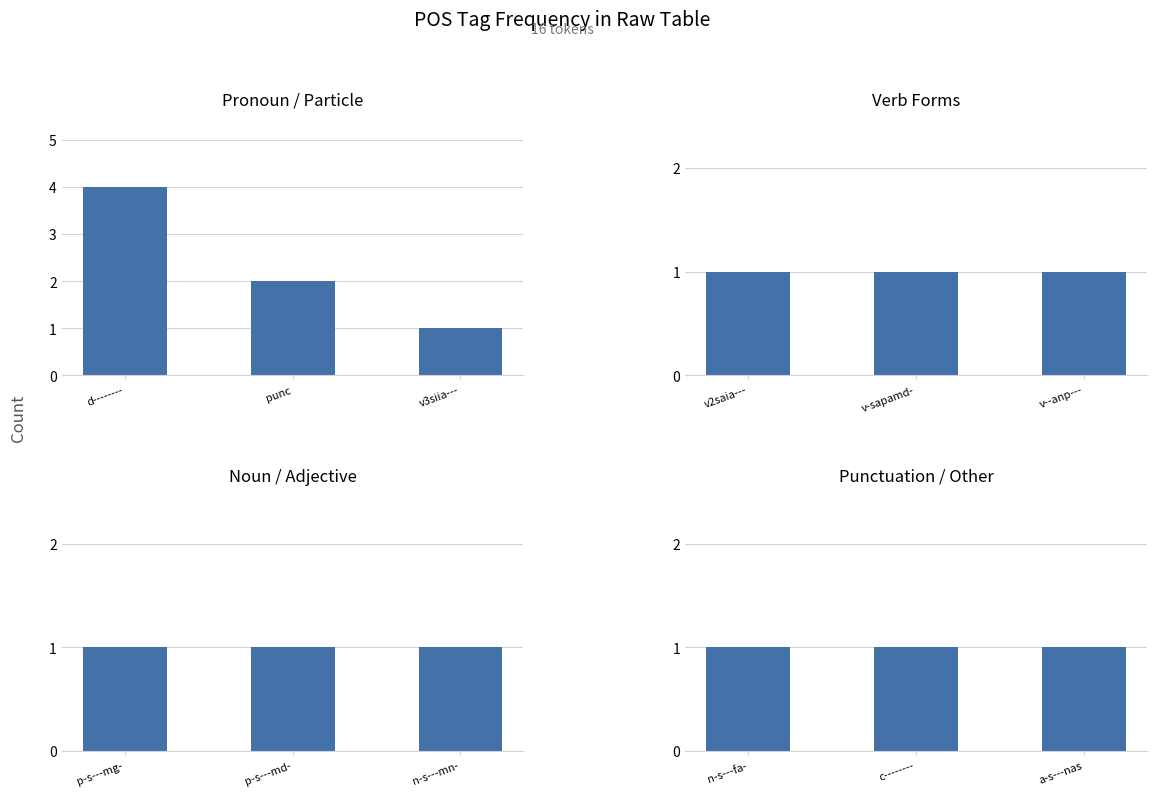

What are all the series names shown in the legend?

Pronoun / Particle, Verb Forms, Noun / Adjective, Punctuation / Other